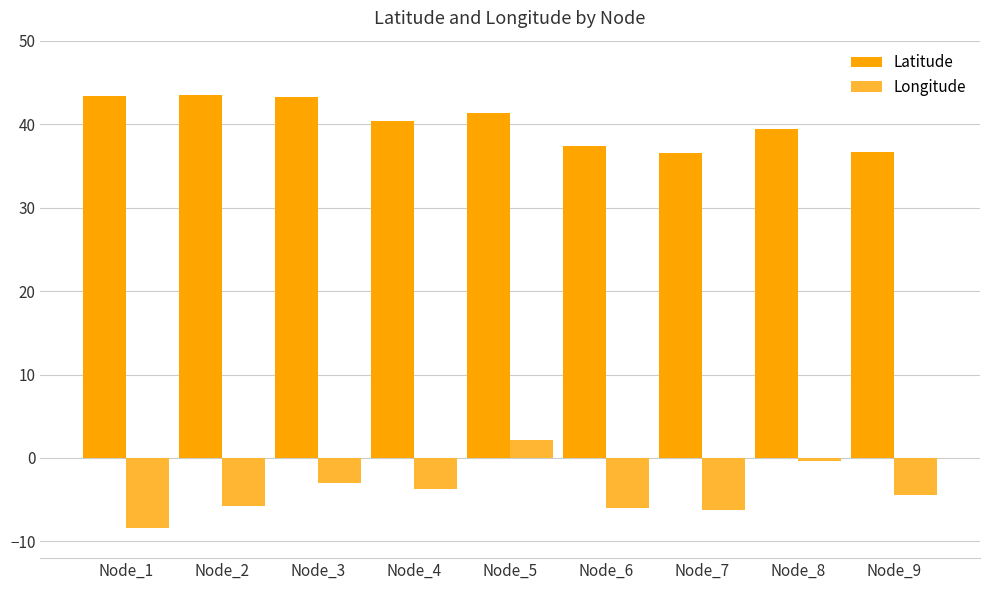

What is the total value across all series at Node_8?

39.1